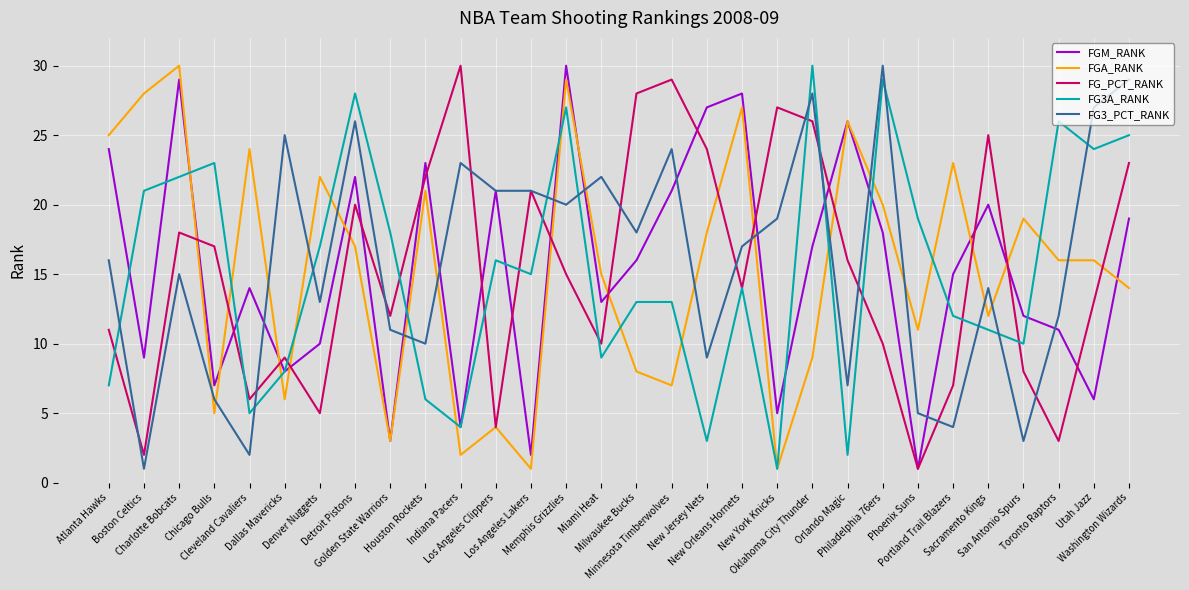

What is the sum of the FG3A_RANK values at Phoenix Suns and Utah Jazz?

43